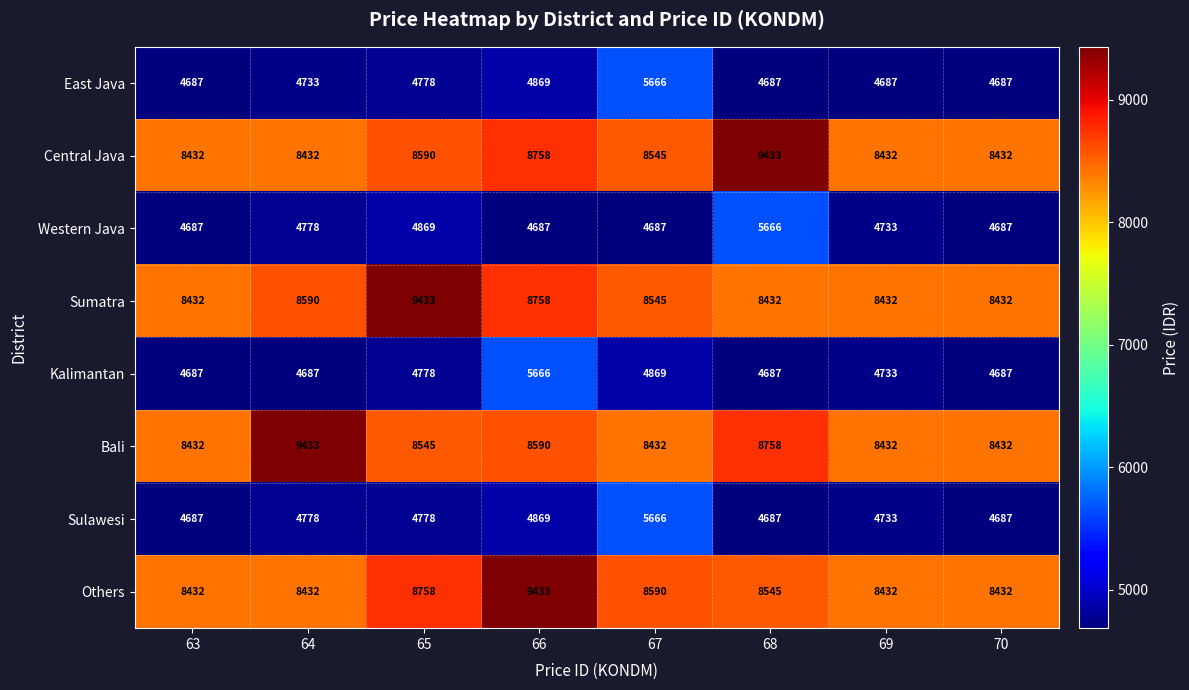

Between 64 and 67, which series saw the biggest shift?

Bali